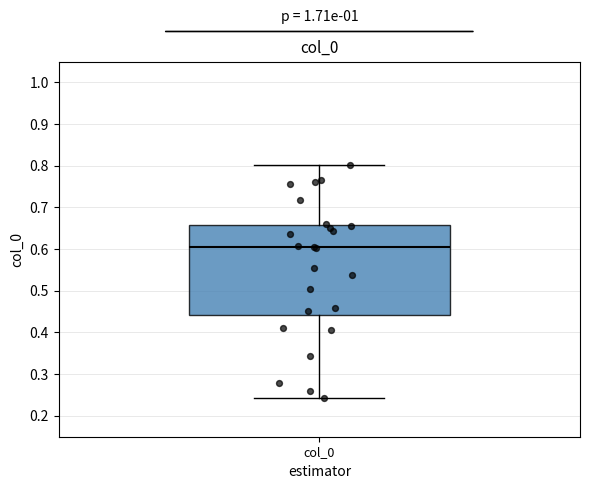

Read this box plot against the y-axis: the position of the median line, the range covered by the box, and the ends of both whiskers. The values are not printed on the chart, so give them approximately, as read against the axis.

median 0.60, box 0.44 to 0.66, whiskers 0.24 to 0.80